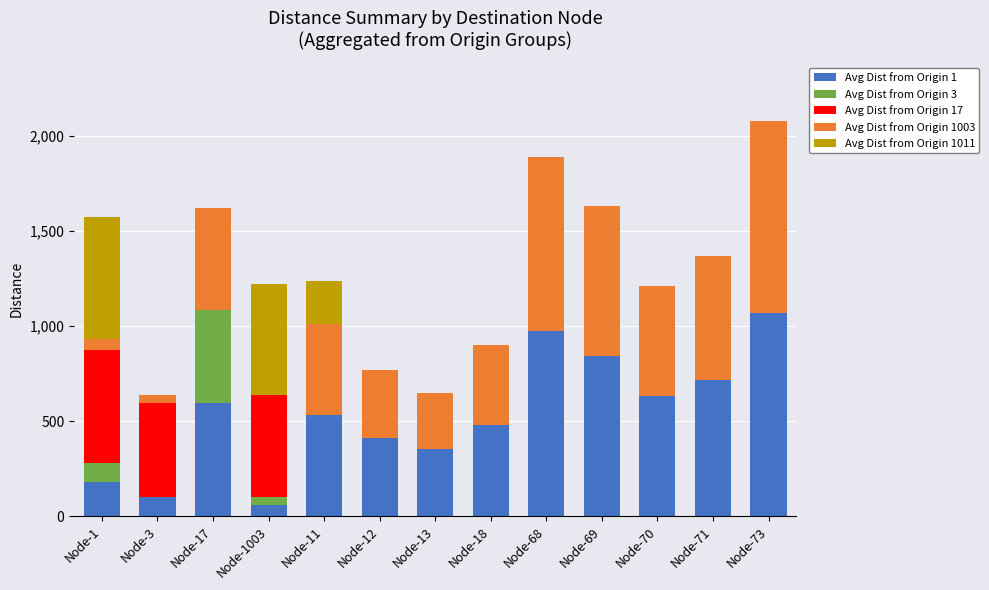

What is the total value across all series at Node-68?

1888